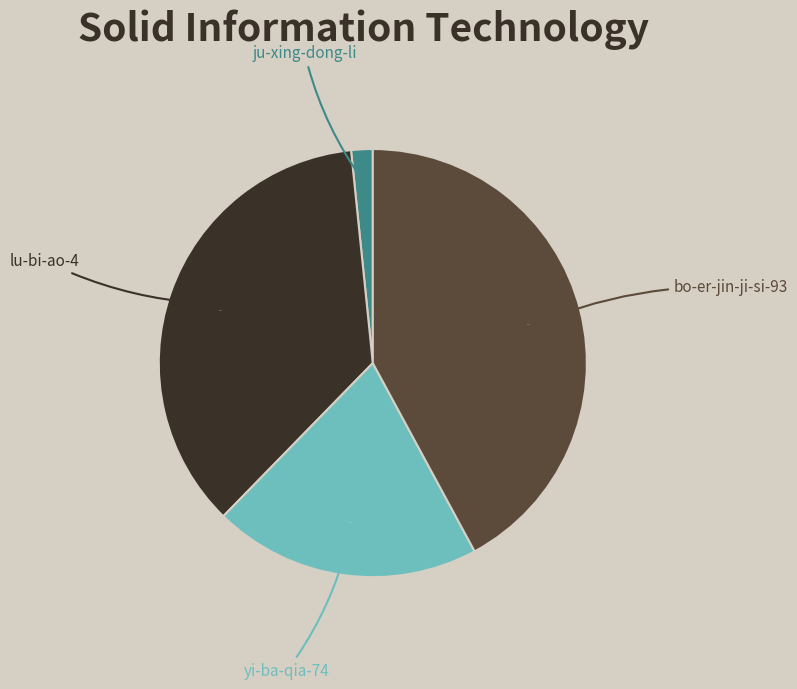

Rank the categories by value from highest to lowest.

bo-er-jin-ji-si-93, lu-bi-ao-4, yi-ba-qia-74, ju-xing-dong-li